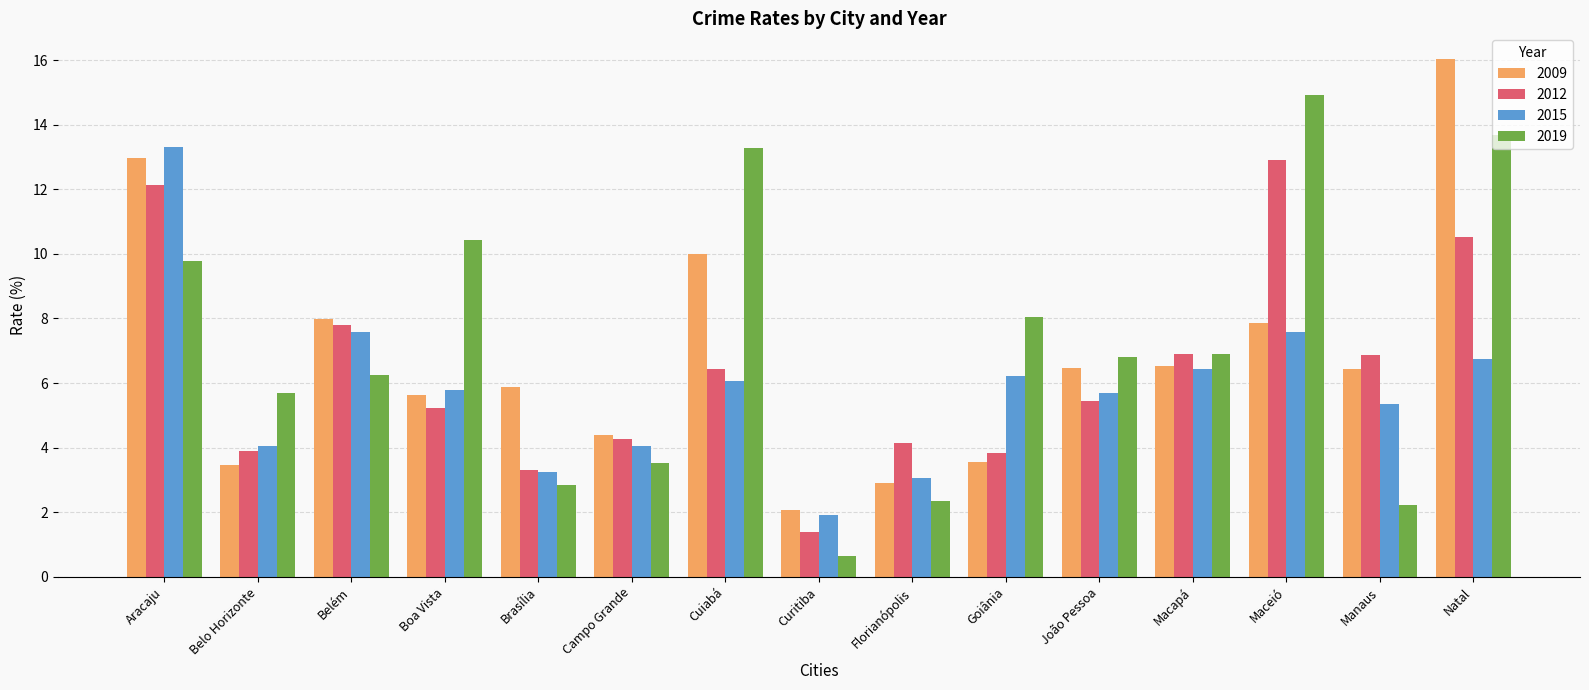

True or false: 2015 has a value of 1.9 at Curitiba.

True